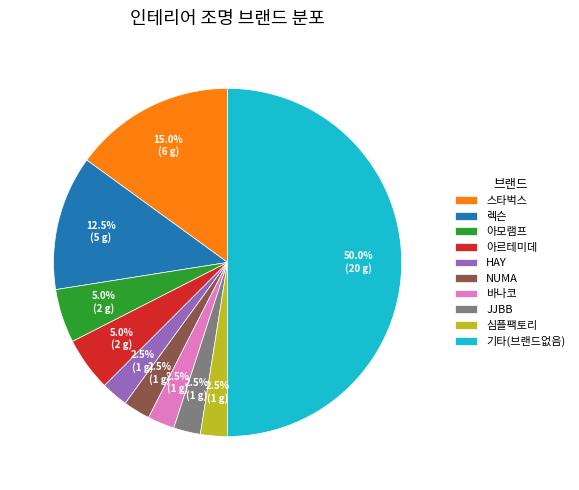

Which category accounts for the majority?

기타(브랜드없음)